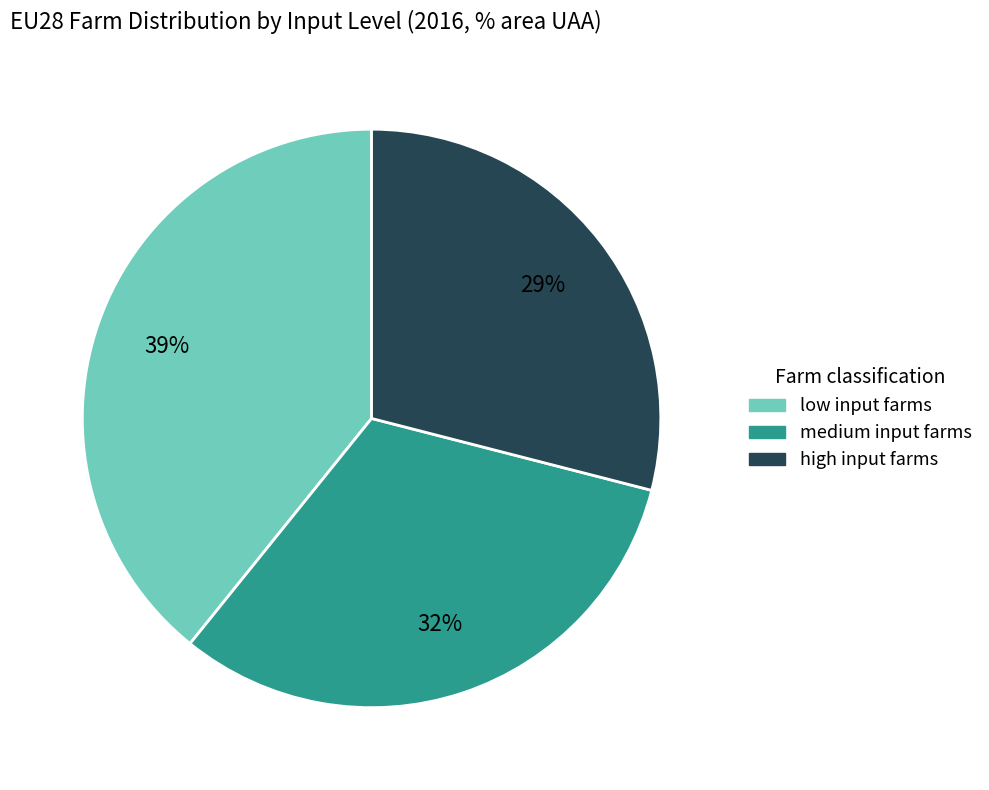

Which slice is the largest?

low input farms